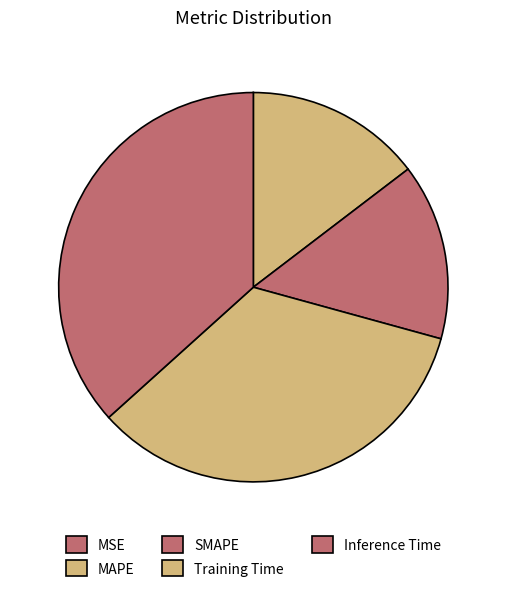

How many segments does this pie chart have?

5